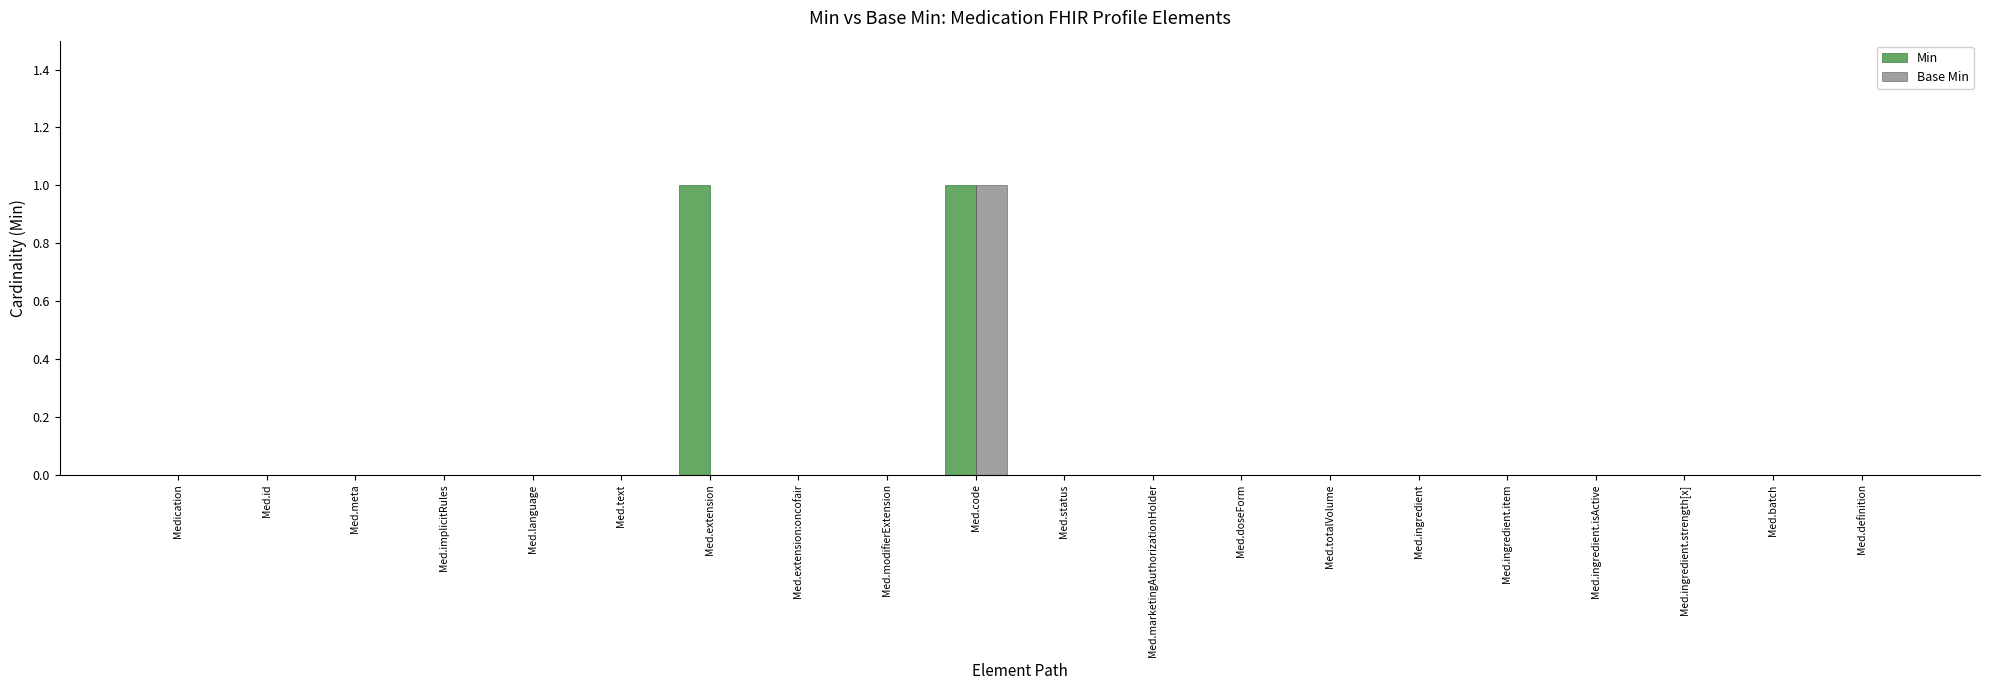

What is the total value across all series at Med.extension?

1